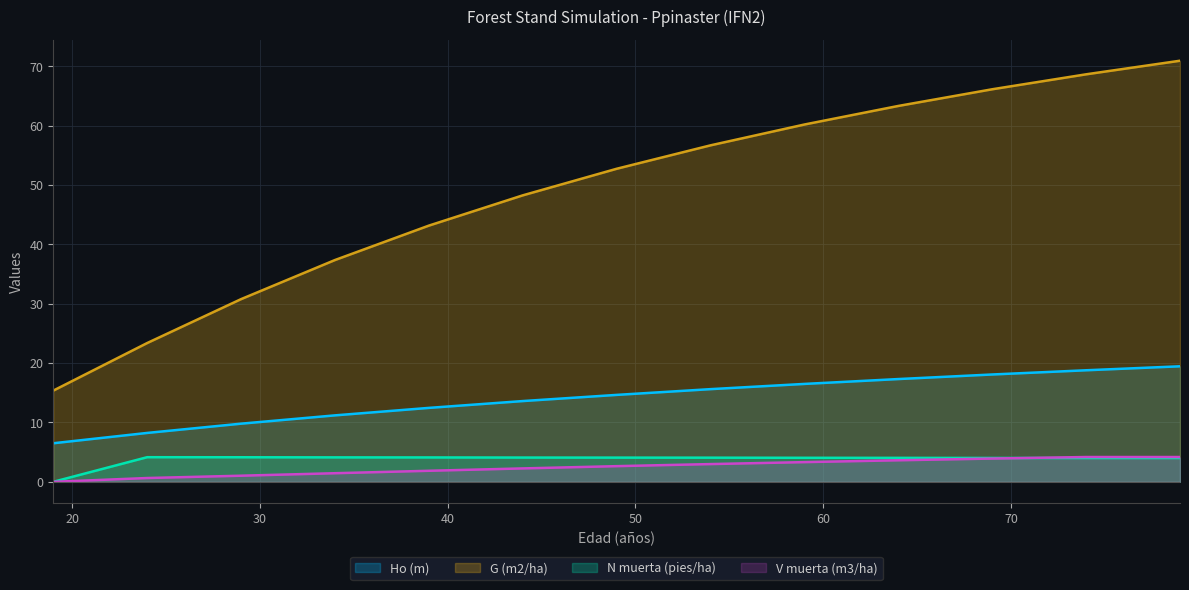

What is the spread (max minus min) of values at 34?

35.9